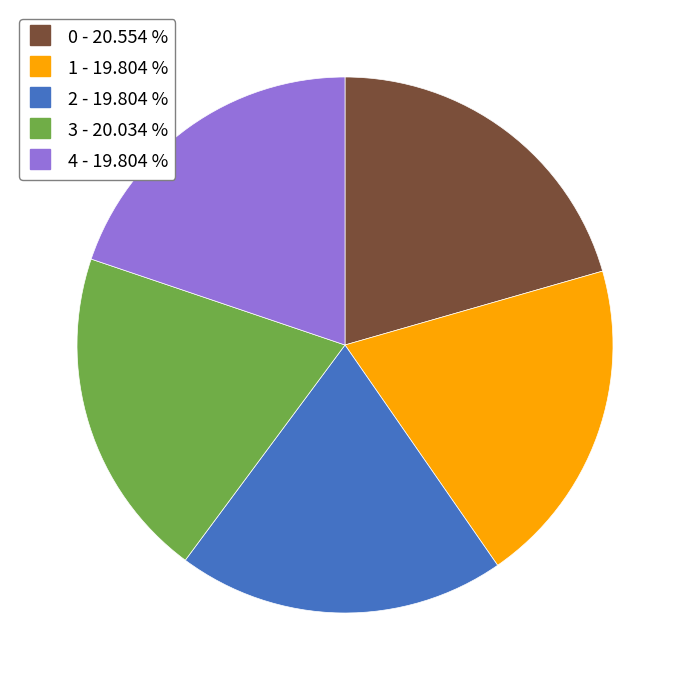

Is the sum of 4 and 2 greater than half?

No